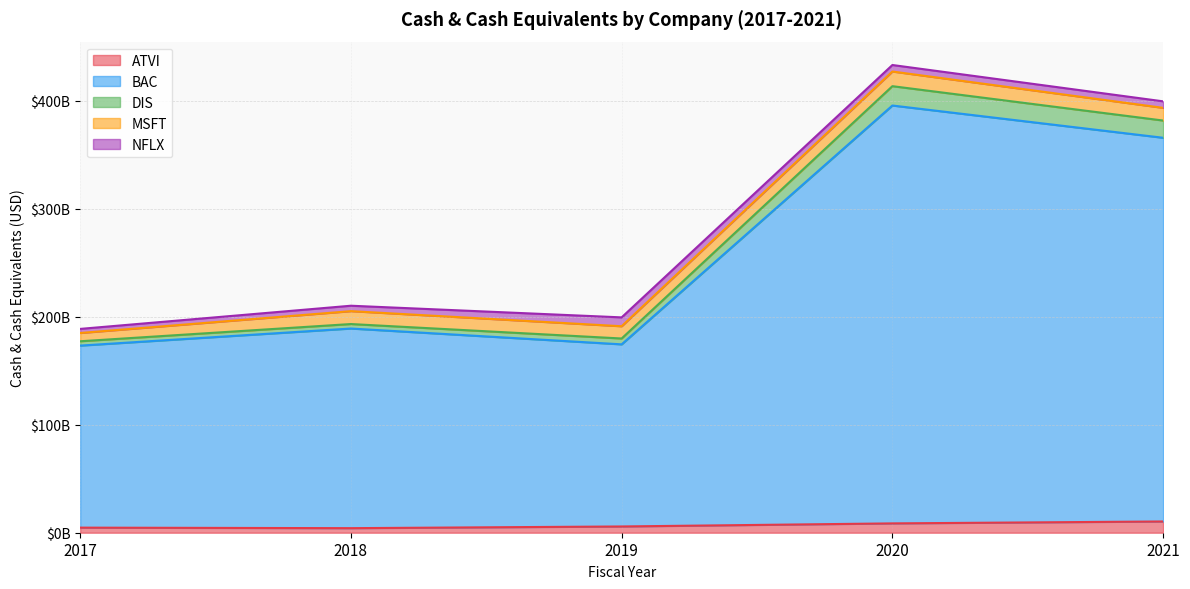

True or false: BAC has a value of 88953123652 at 2018.

False